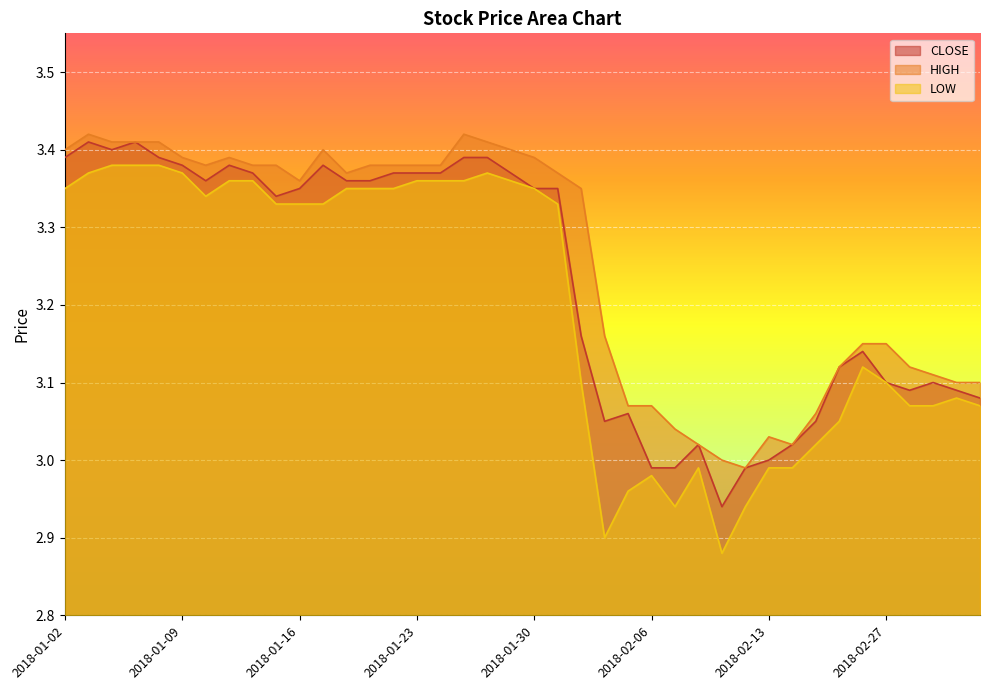

What is the difference between the maximum and minimum values in the CLOSE series?

0.5